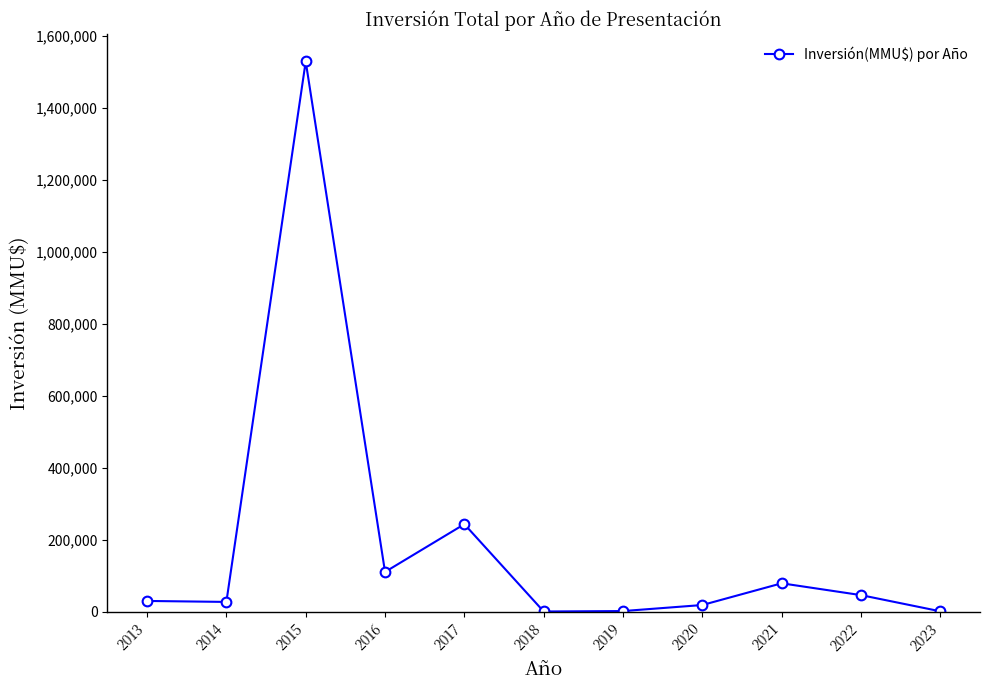

At which label is the value closest to 764828?

2017